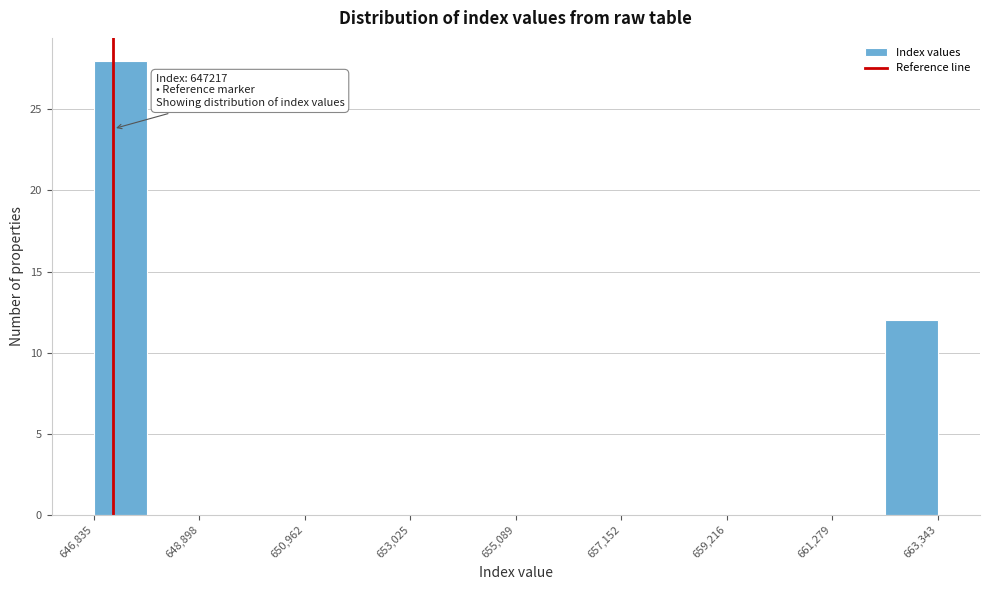

Around what value on the x-axis is the tallest bar? Give the approximate position of its centre, as read against the axis.

647500